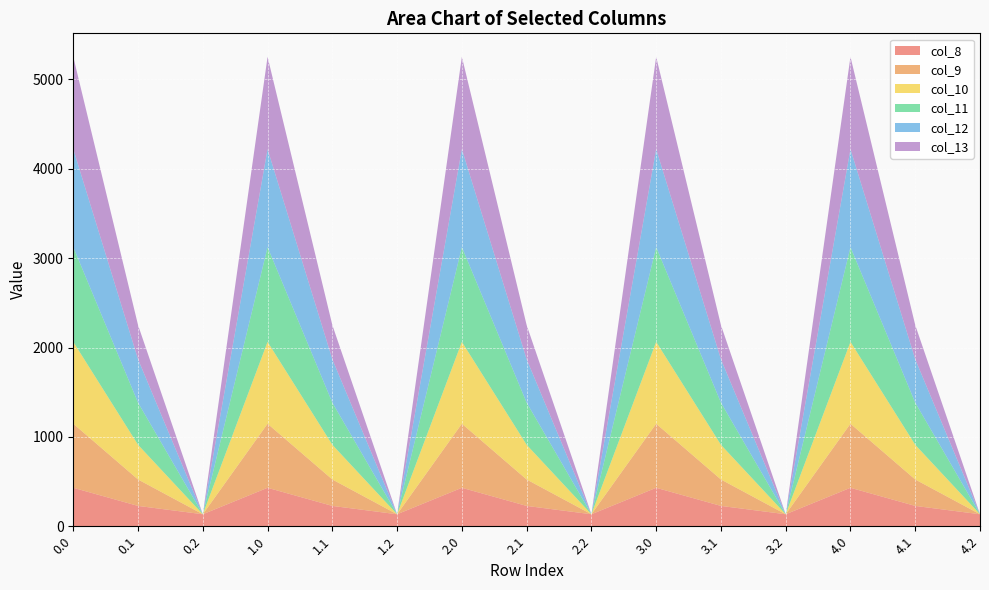

Reading right to left, transcribe all the data shown in this chart.

col_8: 4.2=134.2	4.1=227.5	4.0=430.3	3.2=134.2	3.1=227.5	3.0=430.3	2.2=134.2	2.1=227.5	2.0=430.3	1.2=134.2	1.1=227.5	1.0=430.3	0.2=134.2	0.1=227.5	0.0=430.3
col_9: 4.2=0.0	4.1=295.9	4.0=716.9	3.2=0.0	3.1=295.9	3.0=716.9	2.2=0.0	2.1=295.9	2.0=716.9	1.2=0.0	1.1=295.9	1.0=716.9	0.2=0.0	0.1=295.9	0.0=716.9
col_10: 4.2=0.0	4.1=388.1	4.0=916.2	3.2=0.0	3.1=388.1	3.0=916.2	2.2=0.0	2.1=388.1	2.0=916.2	1.2=0.0	1.1=388.1	1.0=916.2	0.2=0.0	0.1=388.1	0.0=916.2
col_11: 4.2=0.0	4.1=471.7	4.0=1060.3	3.2=0.0	3.1=471.7	3.0=1060.3	2.2=0.0	2.1=471.7	2.0=1060.3	1.2=0.0	1.1=471.7	1.0=1060.3	0.2=0.0	0.1=471.7	0.0=1060.3
col_12: 4.2=0.0	4.1=485.4	4.0=1096.7	3.2=0.0	3.1=485.4	3.0=1096.7	2.2=0.0	2.1=485.4	2.0=1096.7	1.2=0.0	1.1=485.4	1.0=1096.7	0.2=0.0	0.1=485.4	0.0=1096.7
col_13: 4.2=0.0	4.1=382.7	4.0=1032.9	3.2=0.0	3.1=382.7	3.0=1032.9	2.2=0.0	2.1=382.7	2.0=1032.9	1.2=0.0	1.1=382.7	1.0=1032.9	0.2=0.0	0.1=382.7	0.0=1032.9